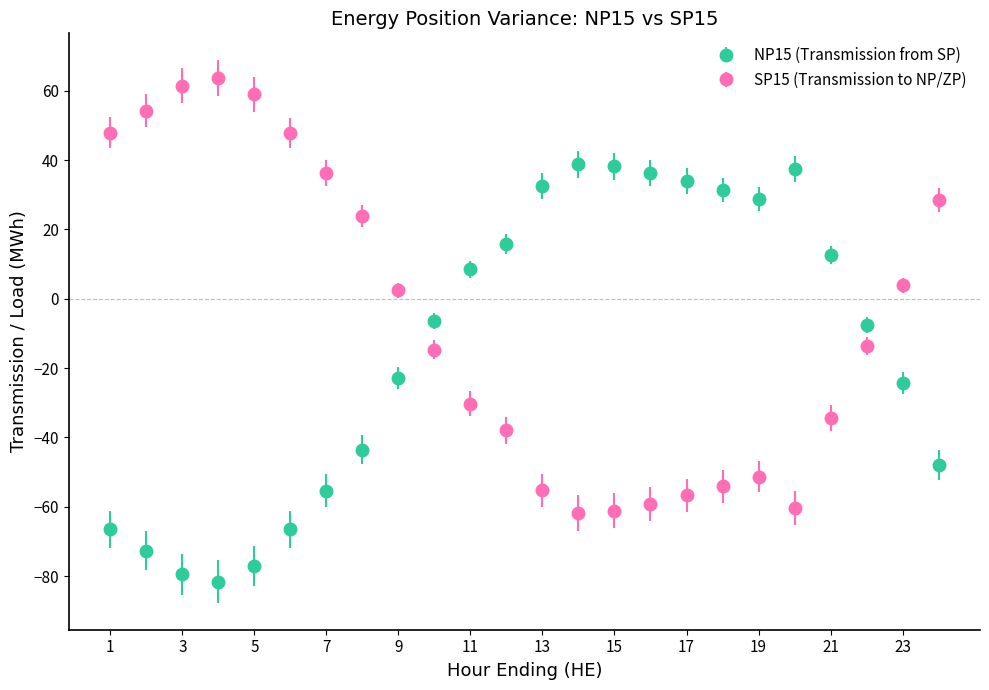

True or false: NP15 (Transmission from SP) has more than 1 points higher than both neighbors.

True